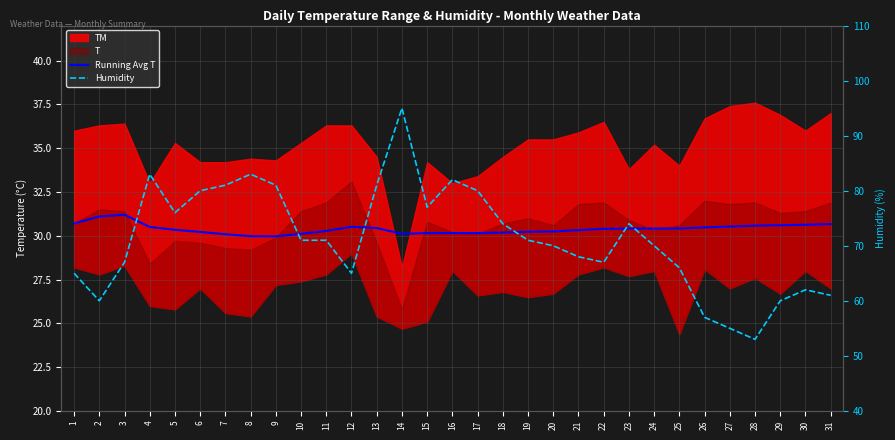

What is the average value of the Running Avg T series?

30.4